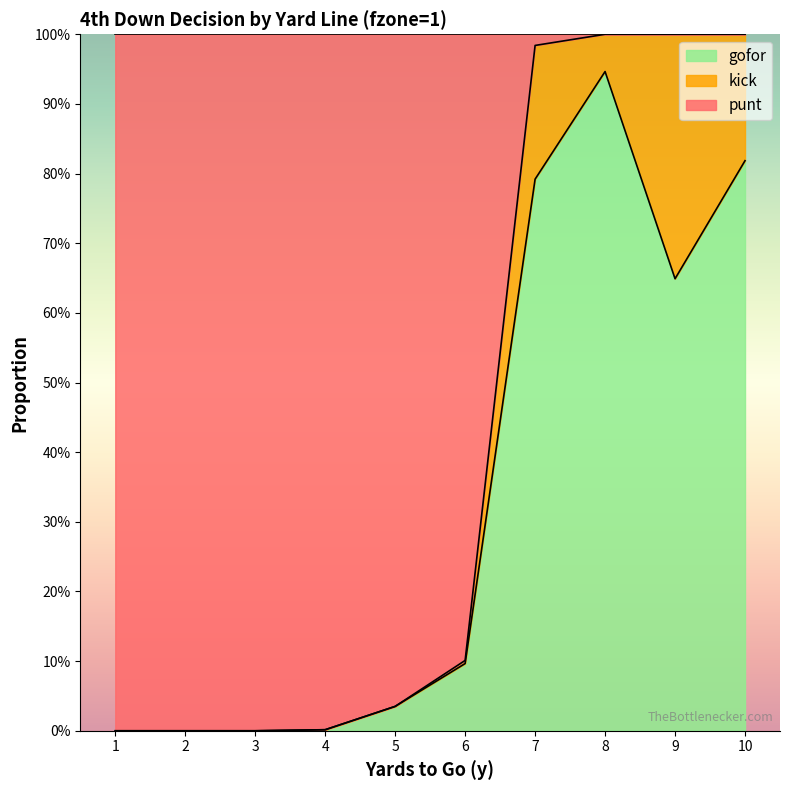

Rank the categories by gofor value from lowest to highest.

1, 2, 3, 4, 5, 6, 9, 7, 10, 8